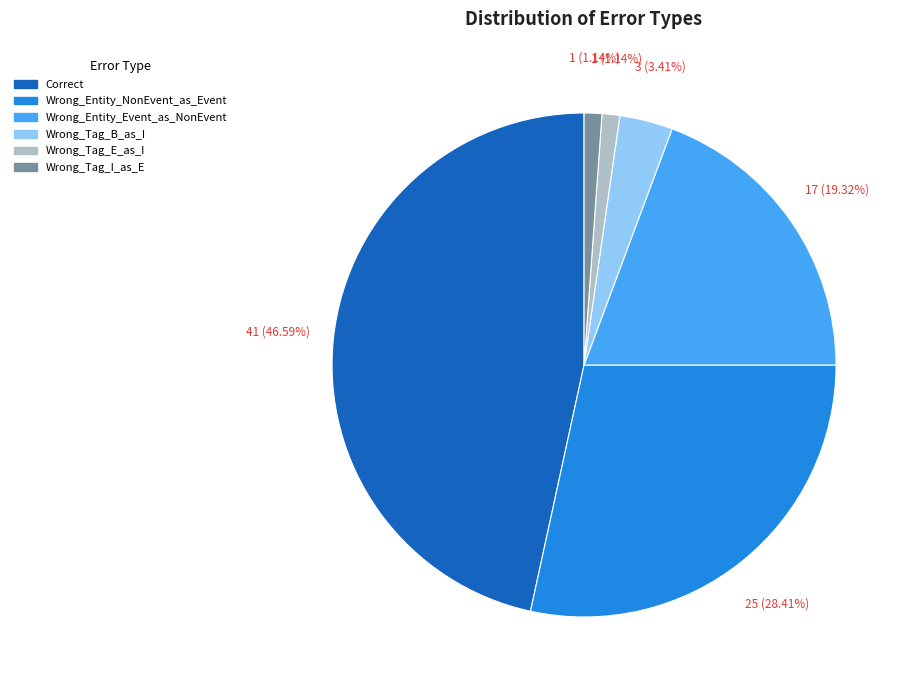

Count the number of slices in the pie.

6